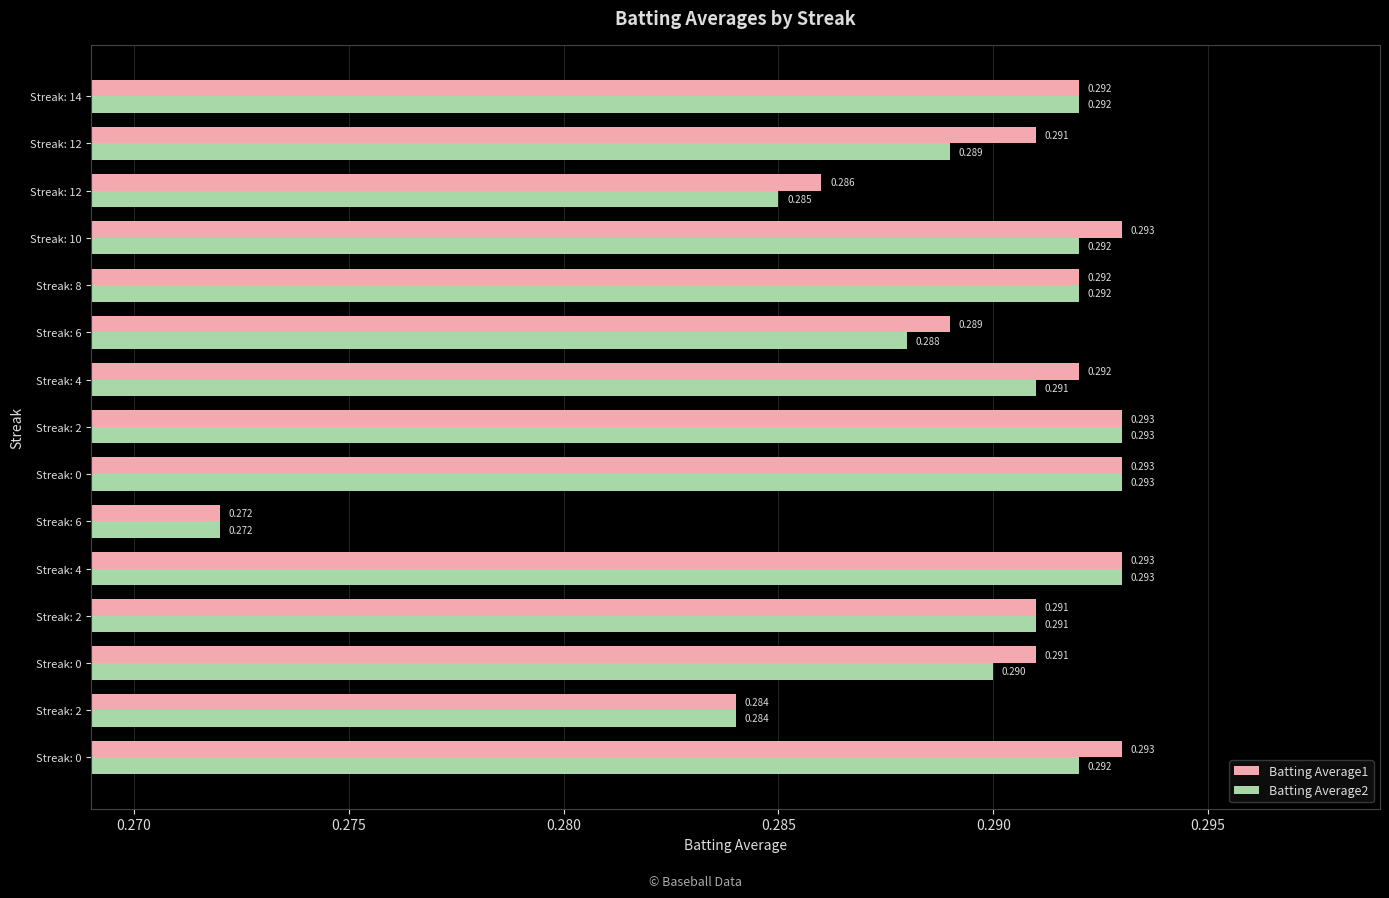

What are all the series names shown in the legend?

Batting Average1, Batting Average2